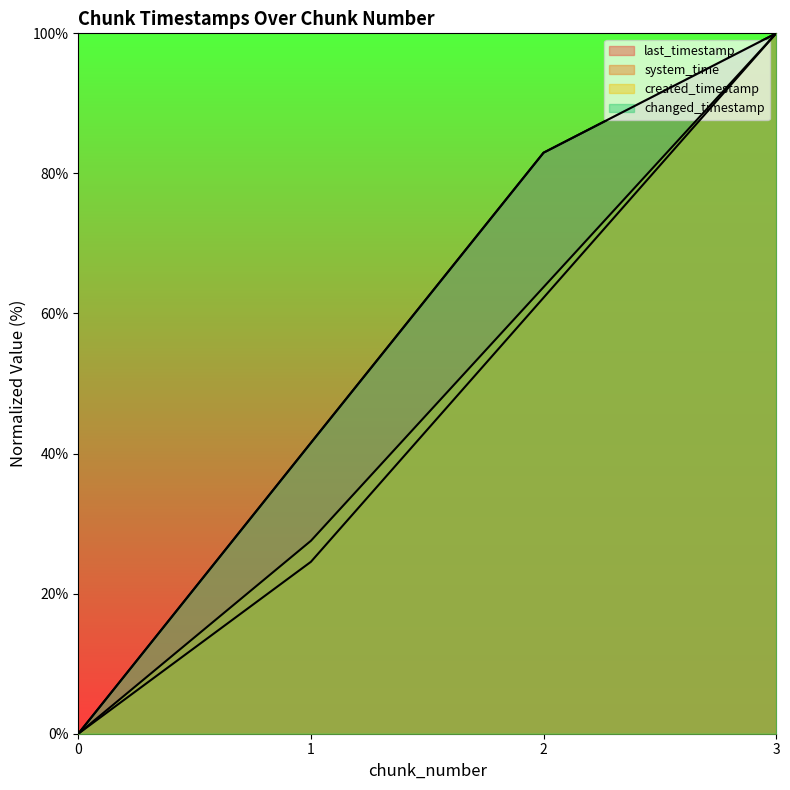

True or false: changed_timestamp has a value of 0.0 at 0.

True